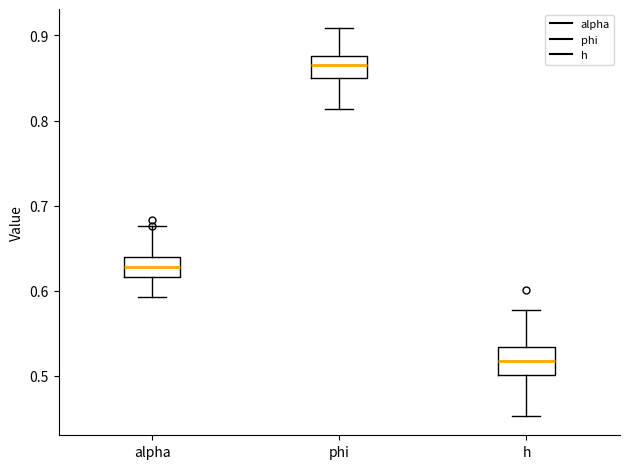

Reading left to right, read every box against the y-axis: the position of its median line, the range the box covers, and the ends of its whiskers. The values are not printed on the chart, so give them approximately, as read against the axis.

alpha: median 0.63, box 0.62 to 0.64, whiskers 0.59 to 0.68
phi: median 0.87, box 0.85 to 0.88, whiskers 0.81 to 0.91
h: median 0.52, box 0.50 to 0.53, whiskers 0.45 to 0.58